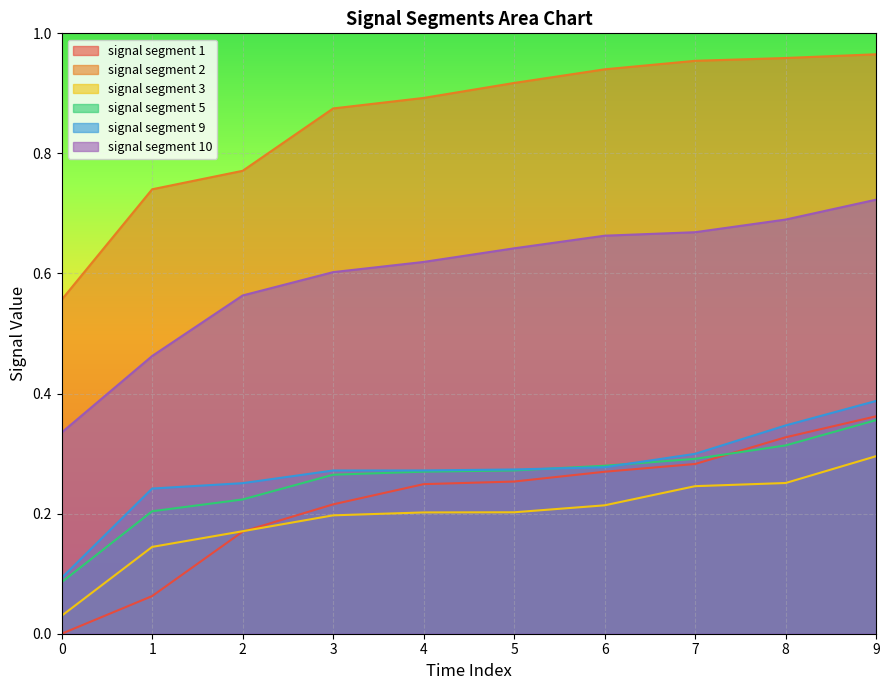

What is the minimum value for signal segment 9?

0.1